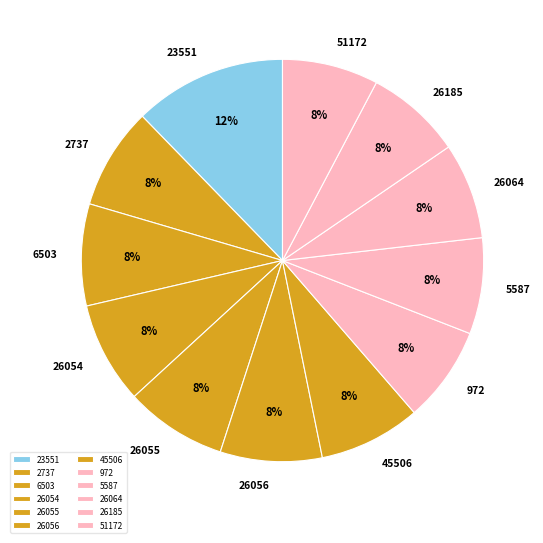

What is the largest slice in the pie chart?

23551